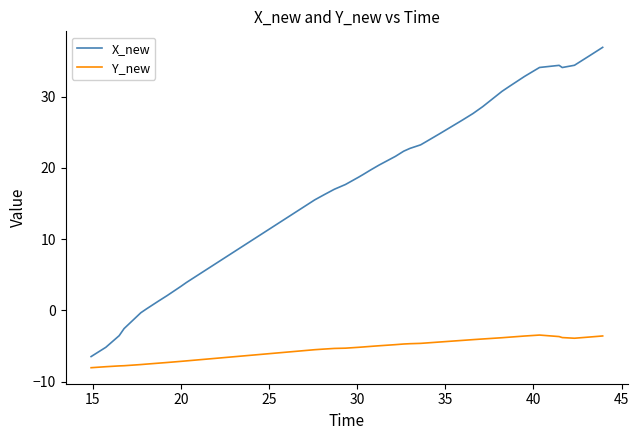

What is the difference between the maximum and minimum values in the X_new series?

43.4